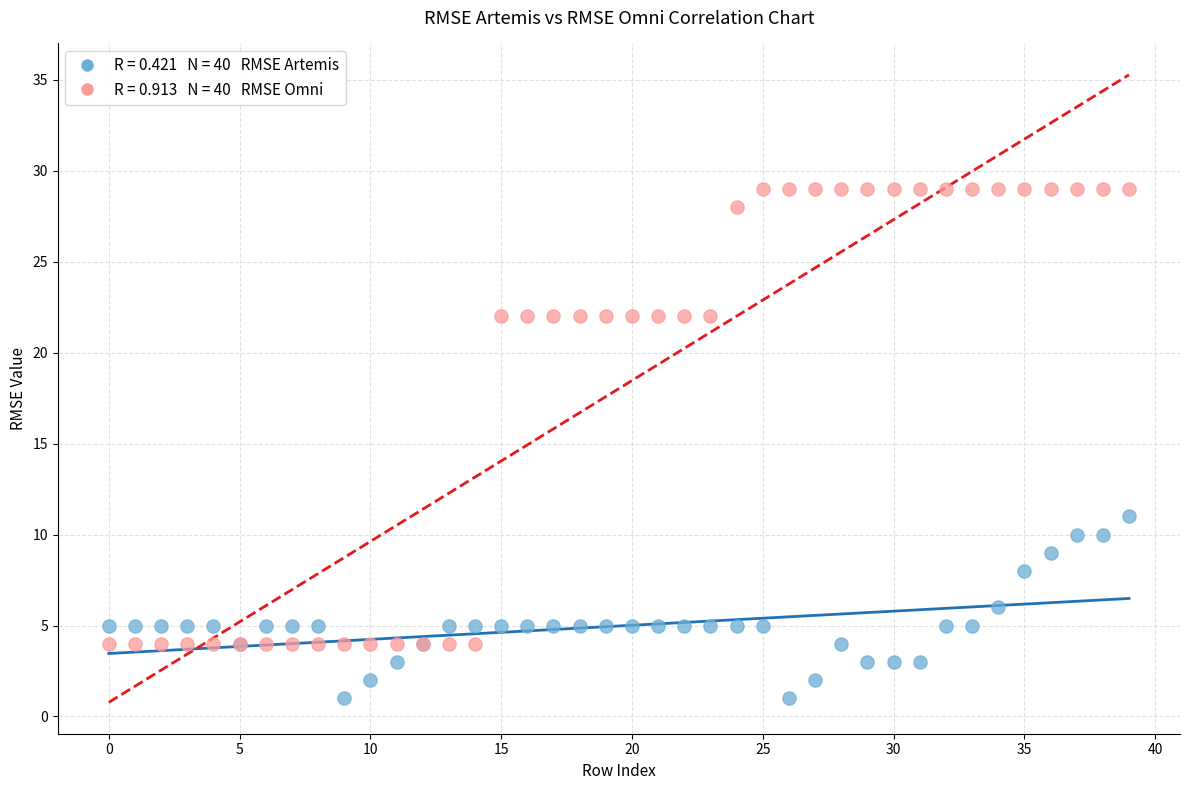

Across all series, what Y value is closest to 15?

11